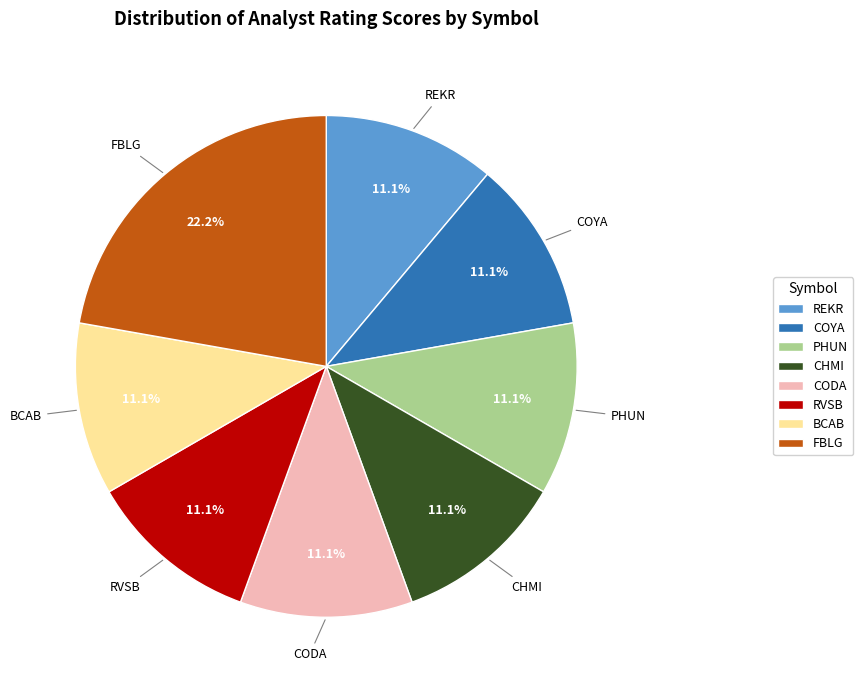

Which category has the biggest portion of the pie?

FBLG